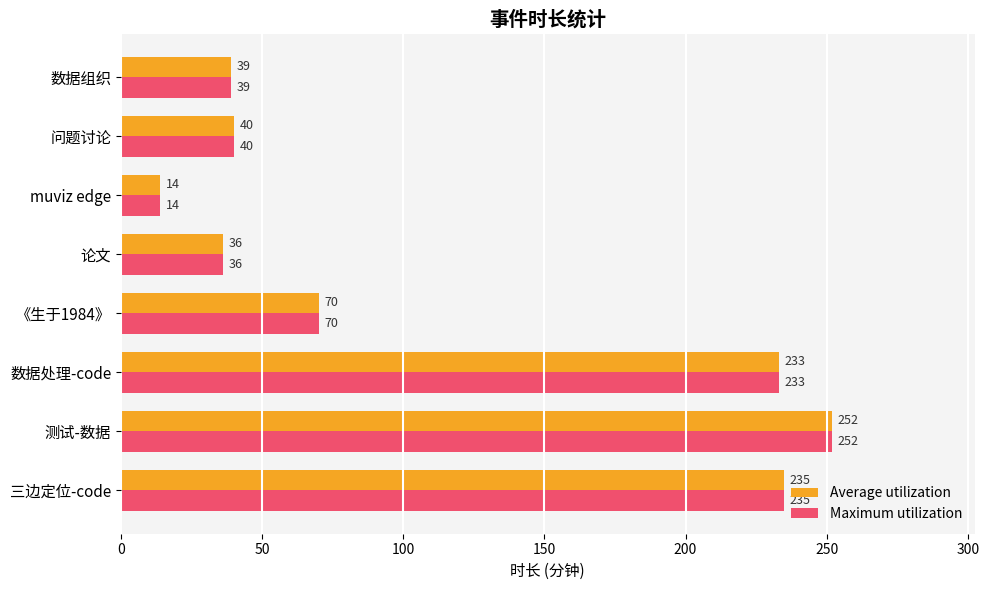

What is the approximate value of Average utilization at 数据处理-code?

233